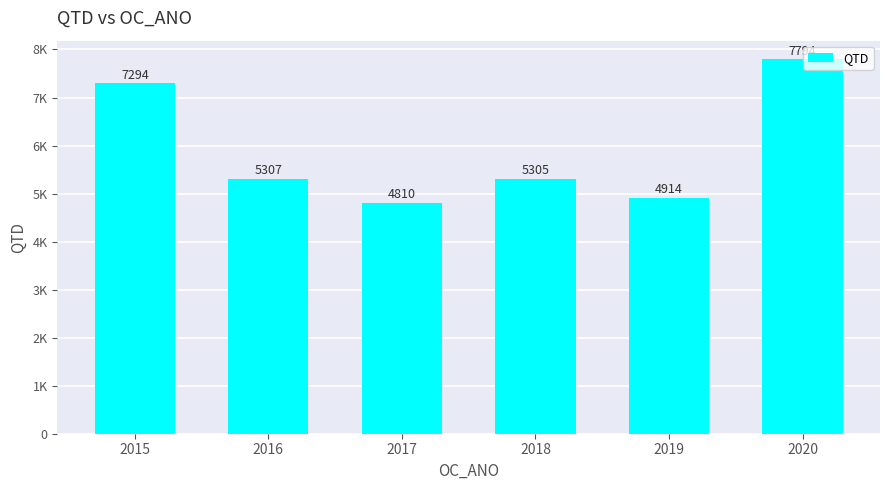

True or false: the data shows 5307 at 2016.

True